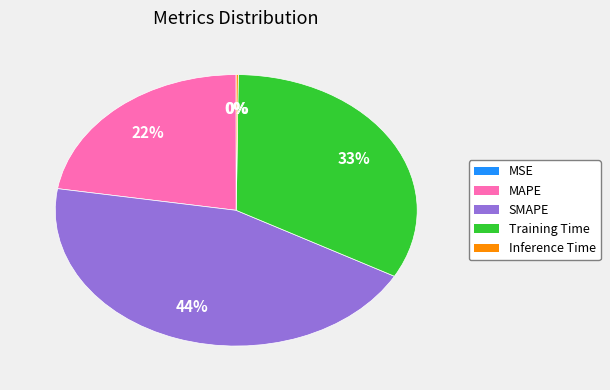

Does any single category account for the majority?

No